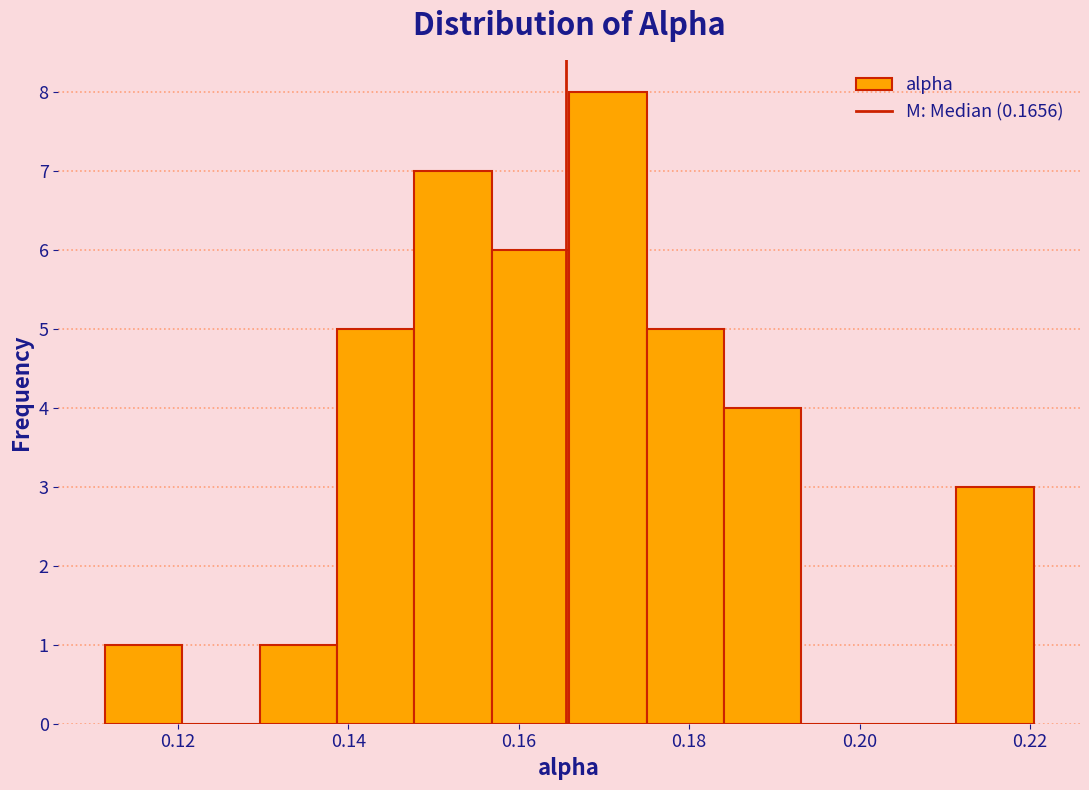

Over which range of the x-axis is the bar tallest?

0.166 to 0.176